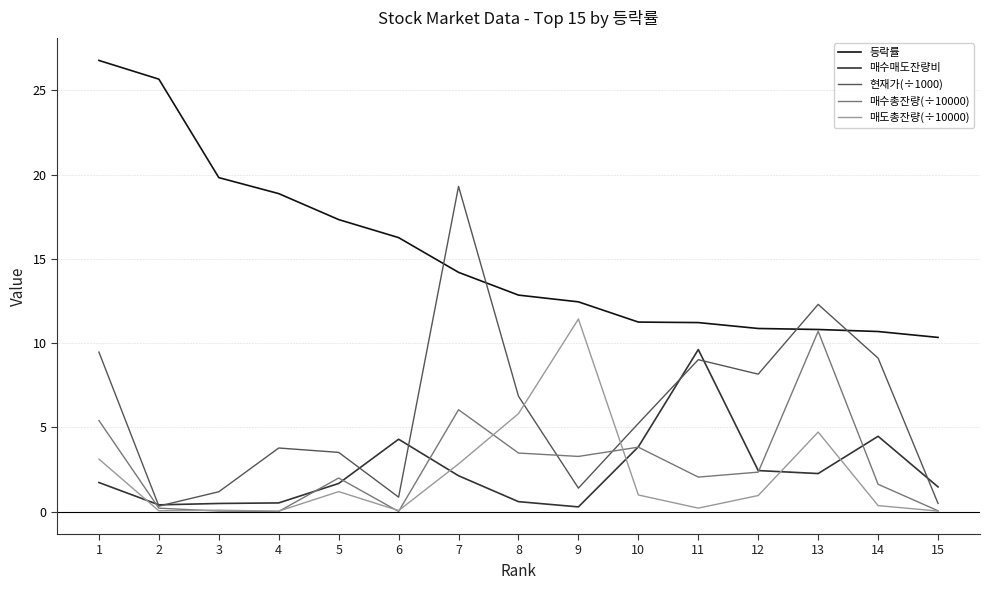

Which series changed the most between 5 and 7?

현재가(÷1000)